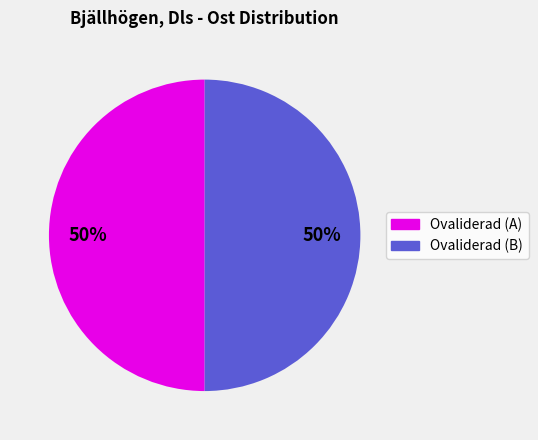

To the nearest percent, what is the average slice percentage?

50%